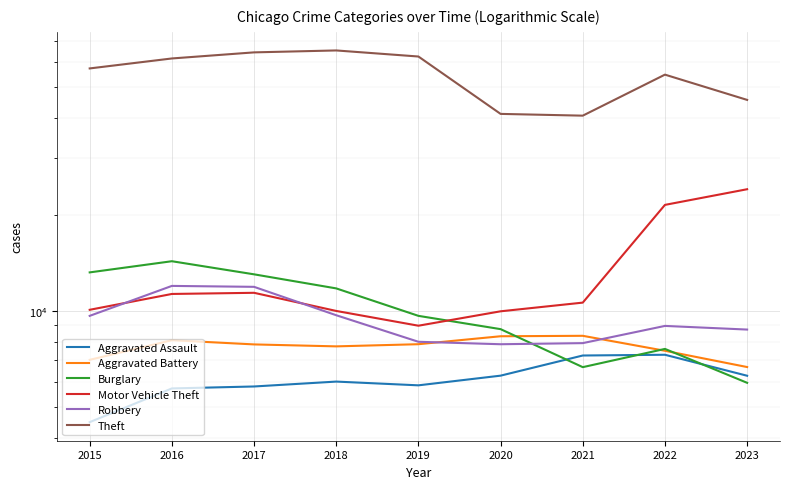

Which series changed the most between 2018 and 2021?

Theft